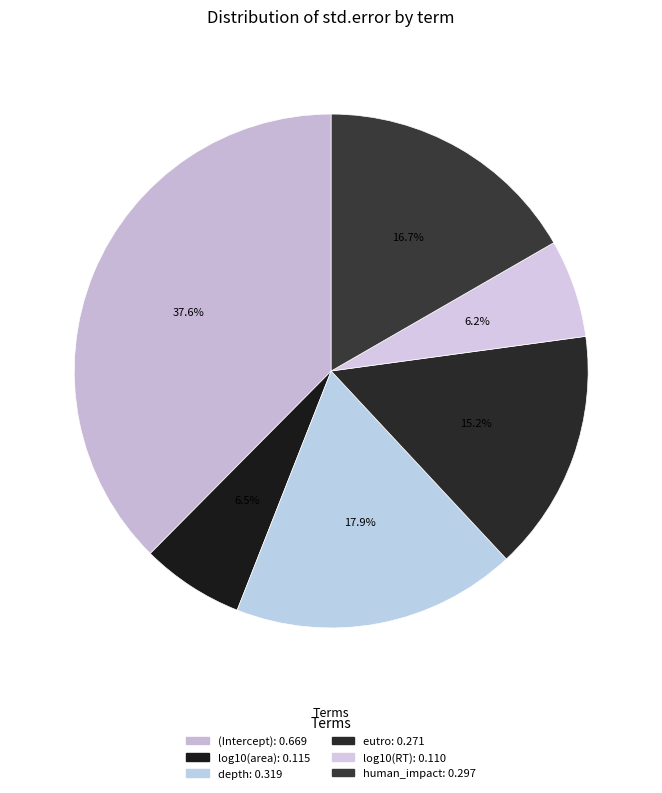

To the nearest percent, what percentage of the pie is log10(RT)?

6%